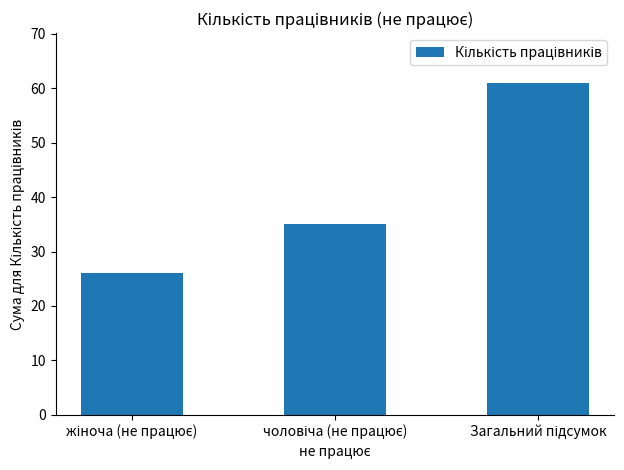

What is the value of the 3rd bar from the left?

61